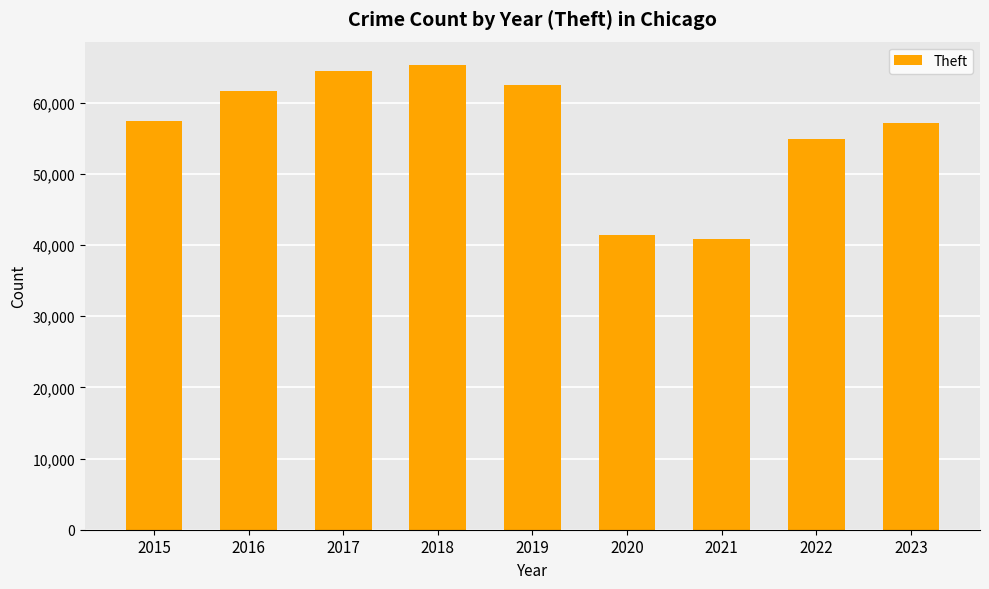

What is the change in value from 2016 to 2017?

+2764